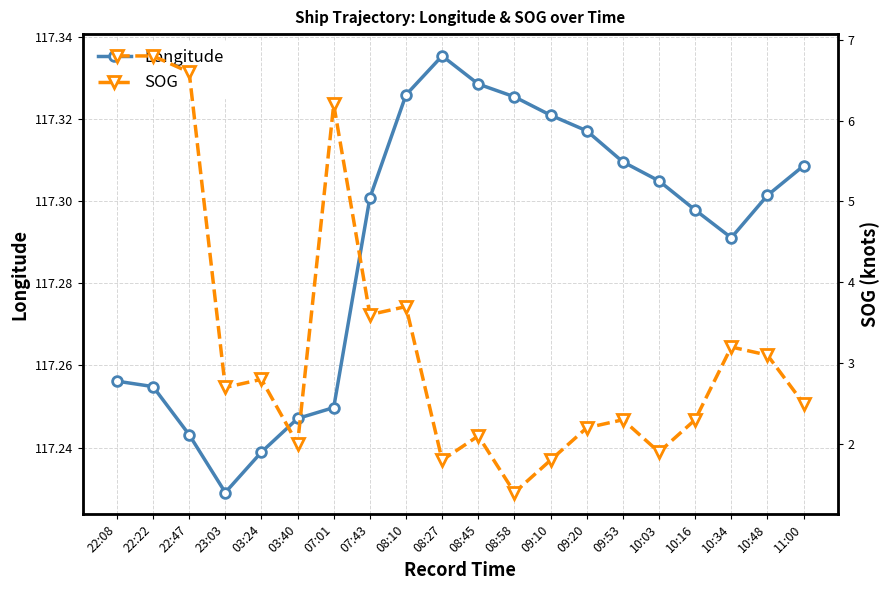

How many lines are shown in the chart?

2